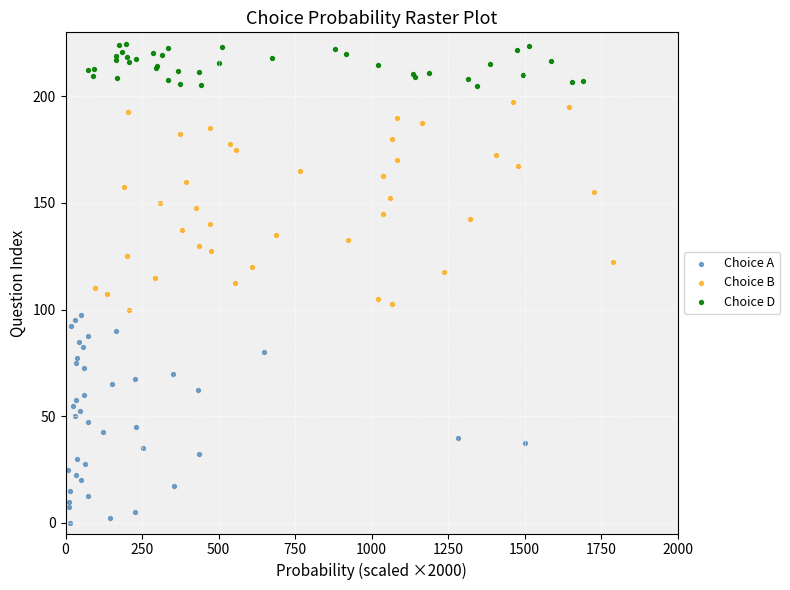

What are all the series names shown in the legend?

Choice A, Choice B, Choice D